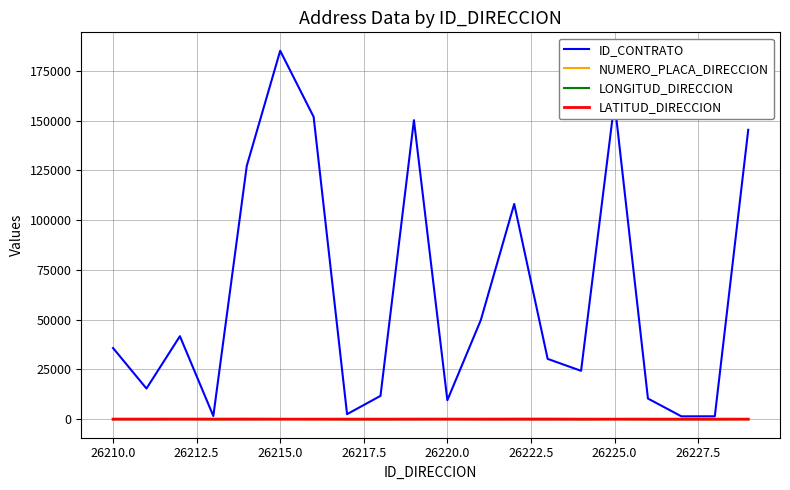

Which series has the largest range (max minus min)?

ID_CONTRATO